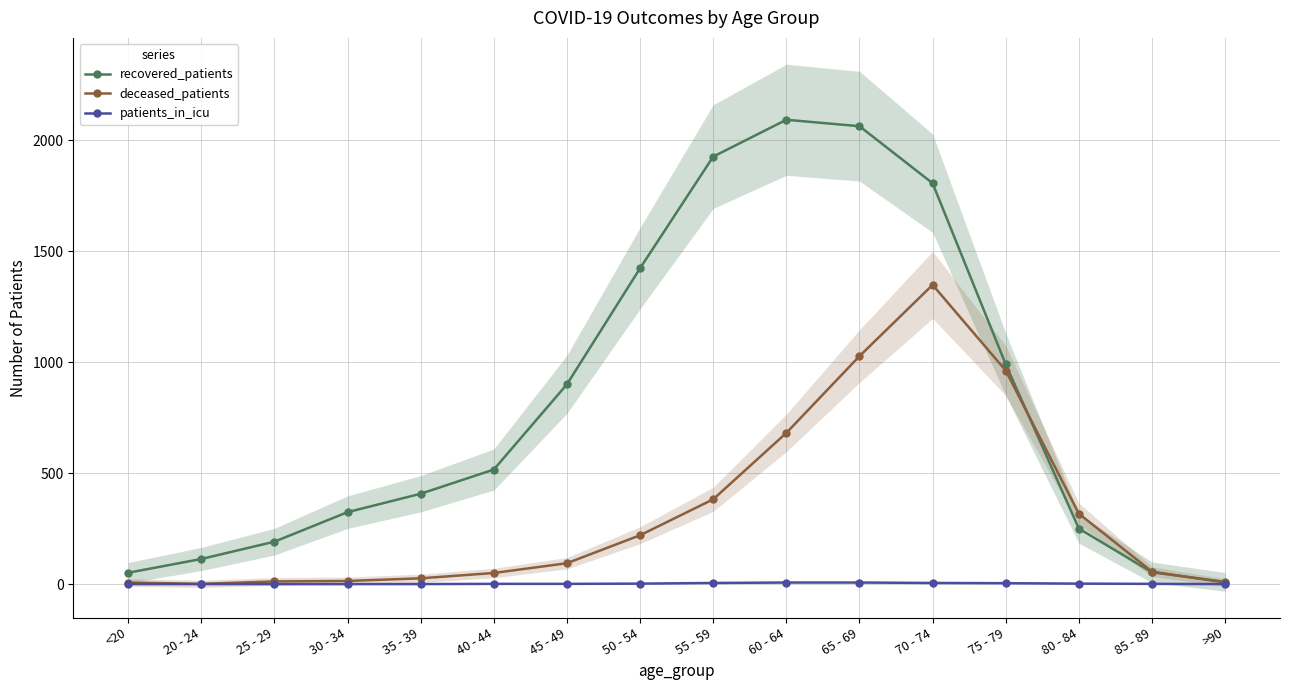

What position from the left is <20?

1